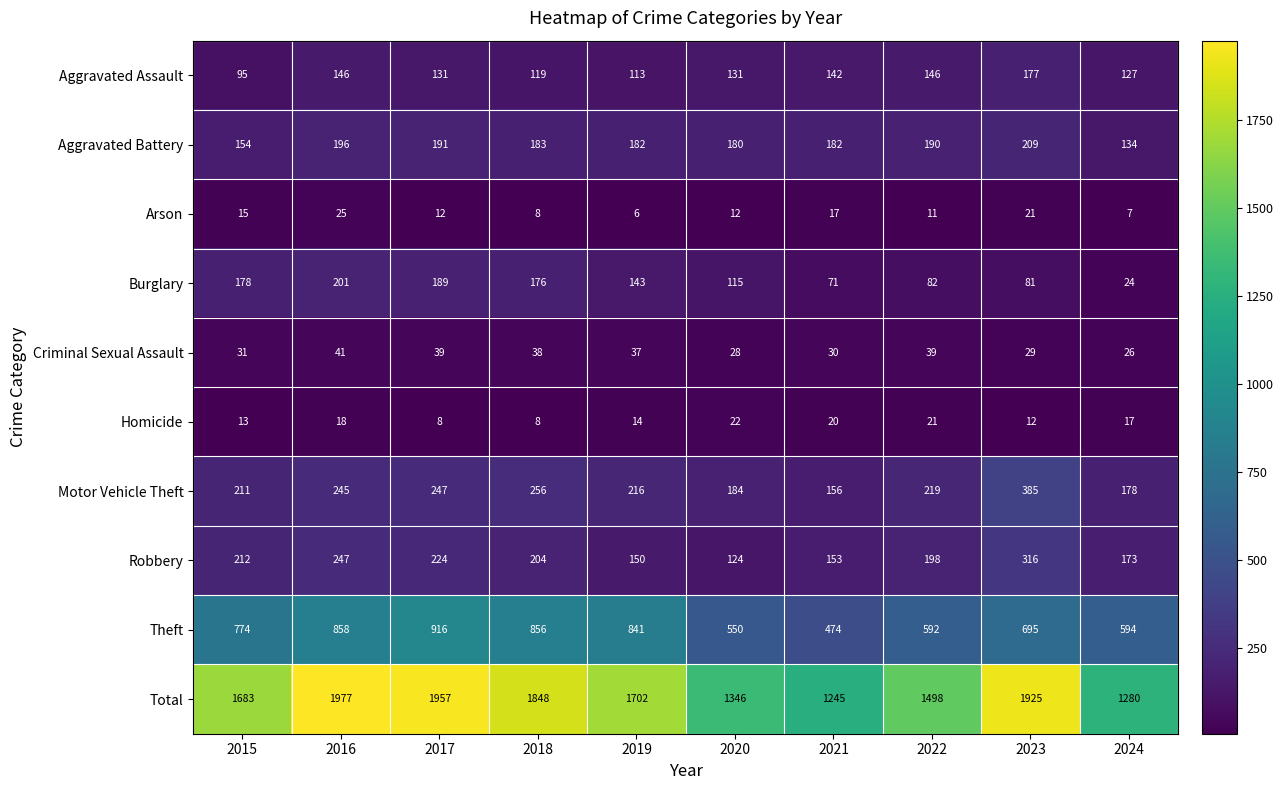

What is the difference between the maximum and minimum values in the Criminal Sexual Assault series?

15